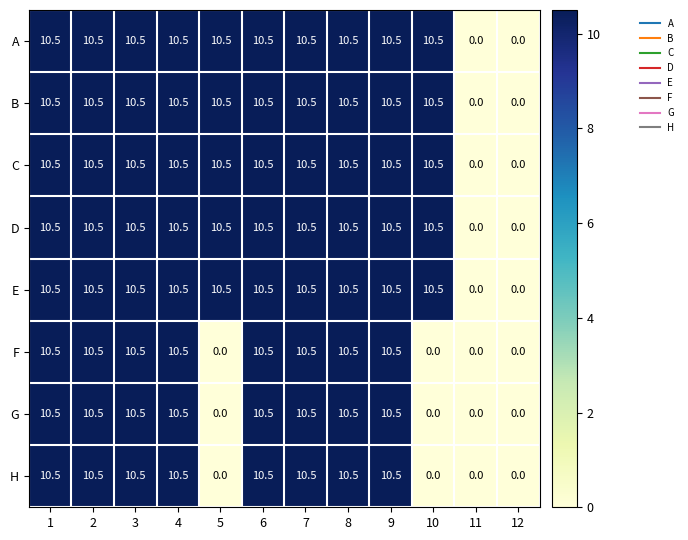

Count the number of categories in the chart.

12